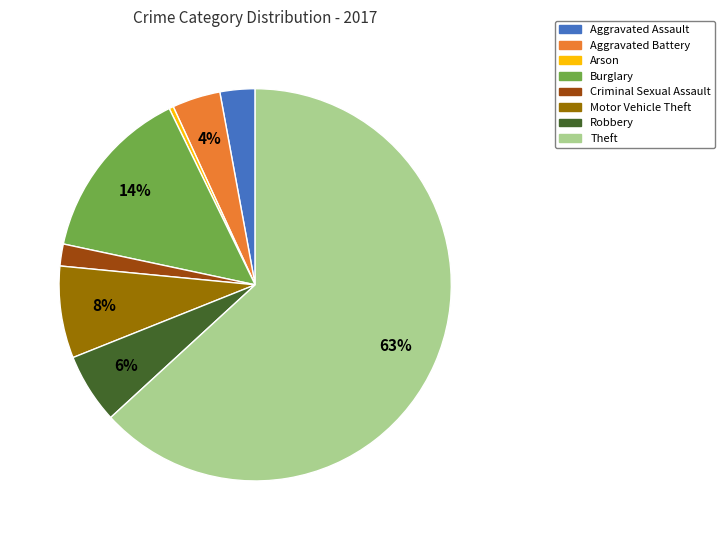

How many segments does this pie chart have?

8